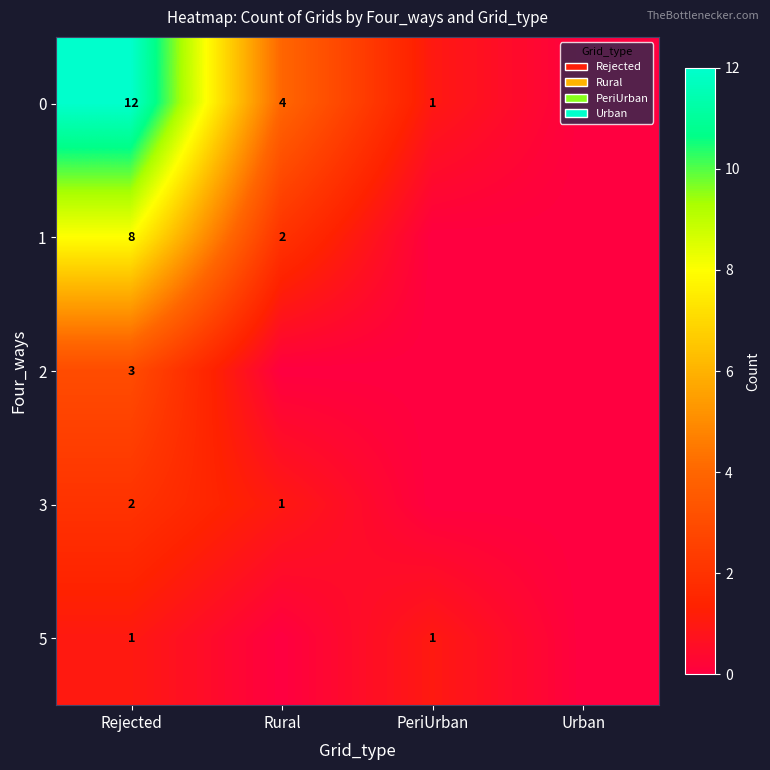

True or false: 1 has a value of 3 at Rural.

False